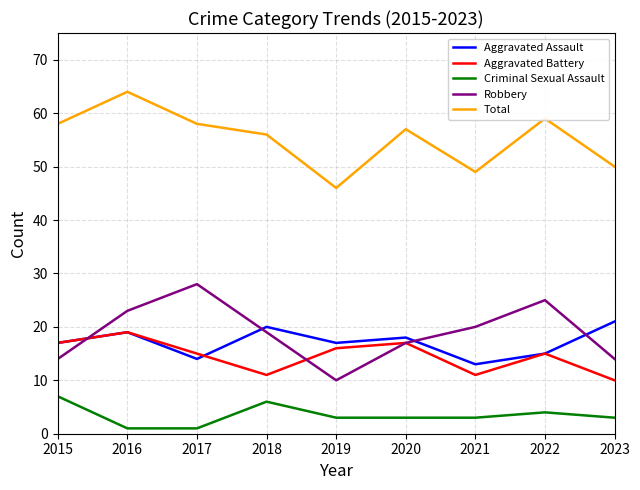

Where is the first local minimum for Total?

2019